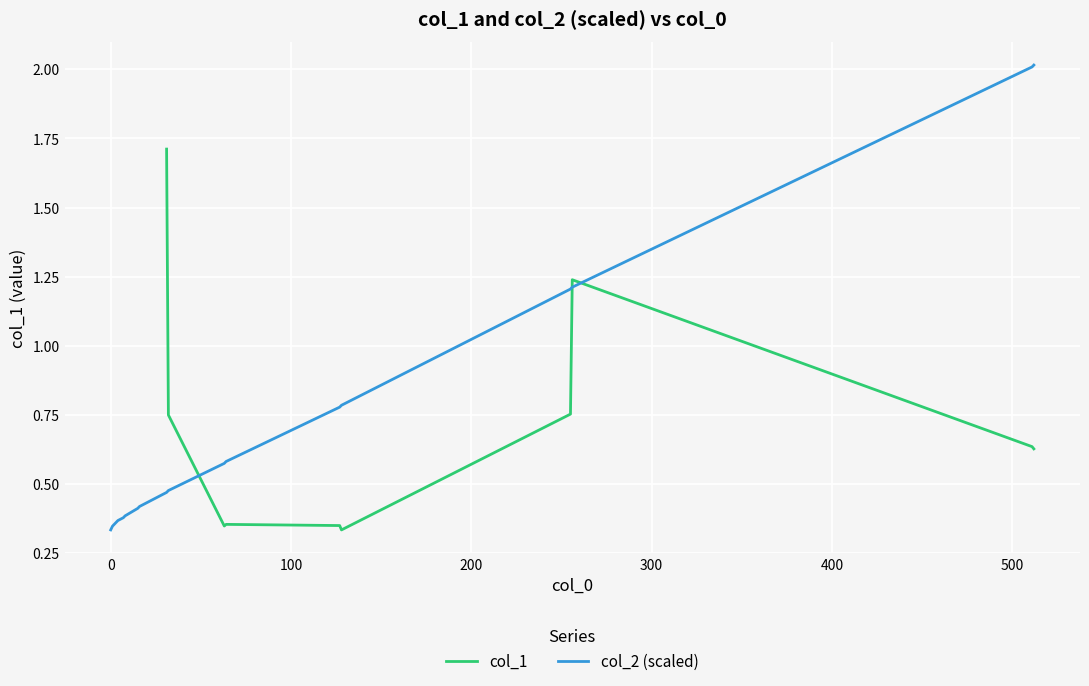

What is the value of the col_2 (scaled) point at the 2nd from the left?

0.3